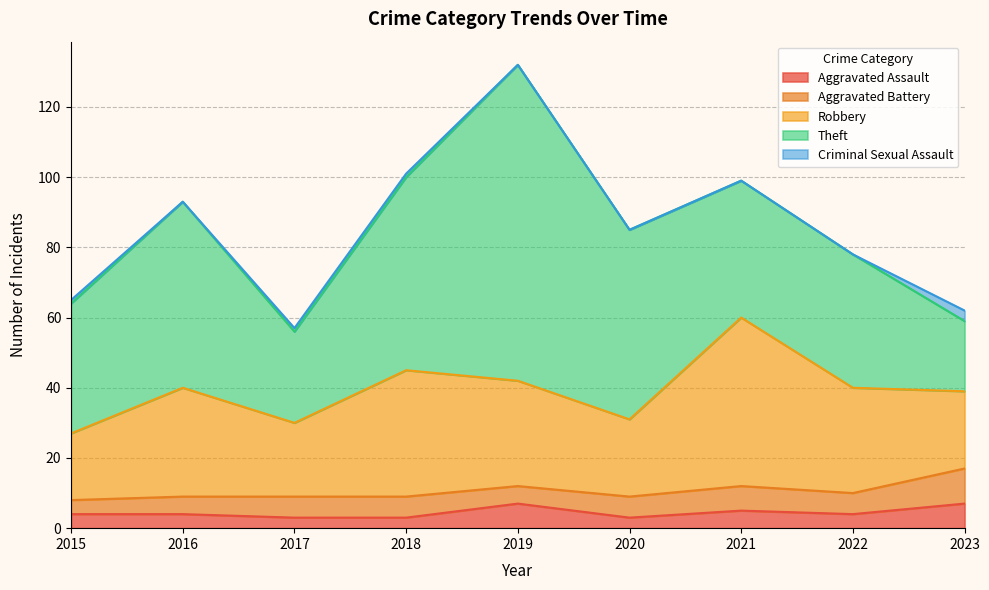

The Robbery series shows 30 at 2017. True or false?

False